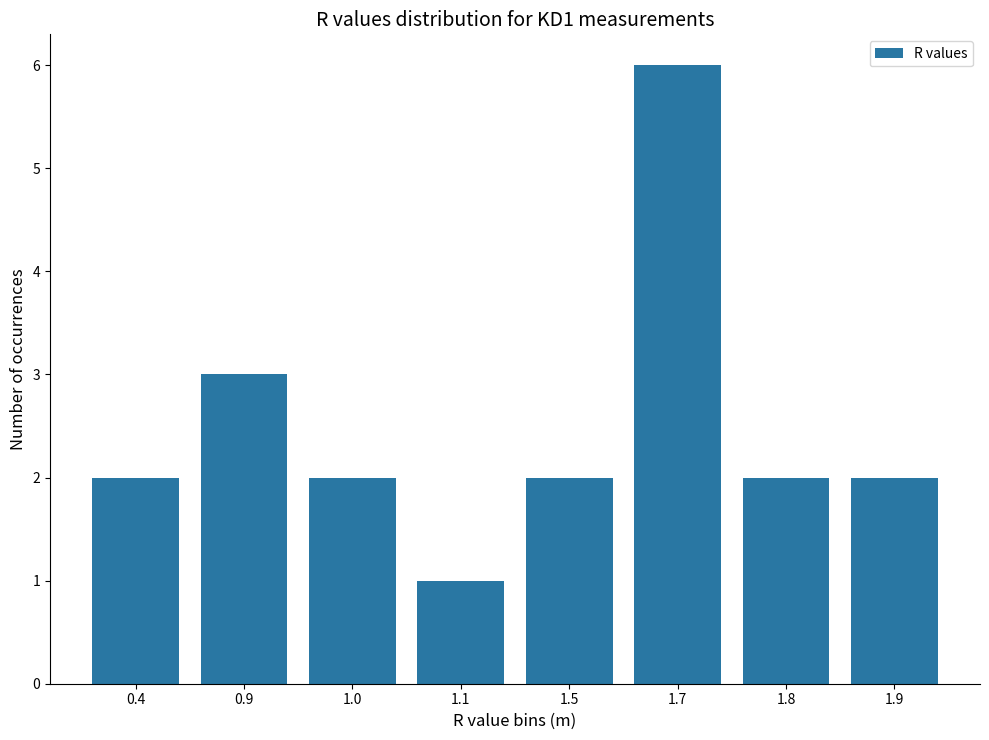

How many distinct data groups are displayed?

1